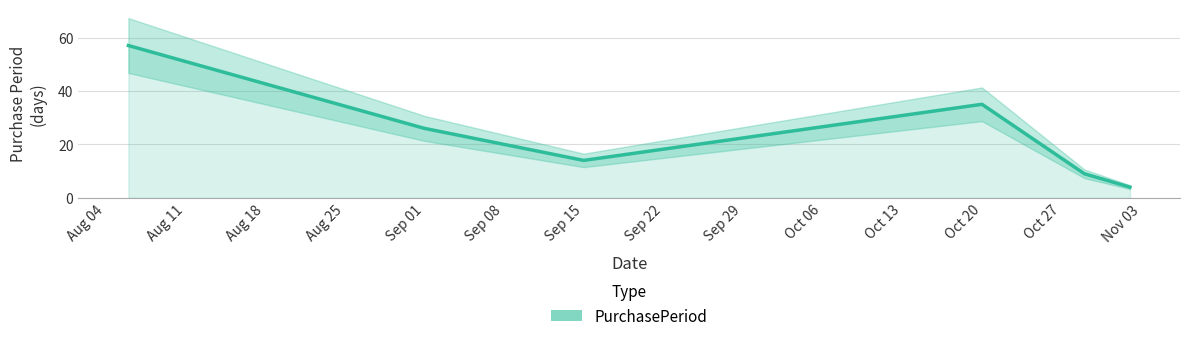

Does the chart display data point markers on the line(s)?

No